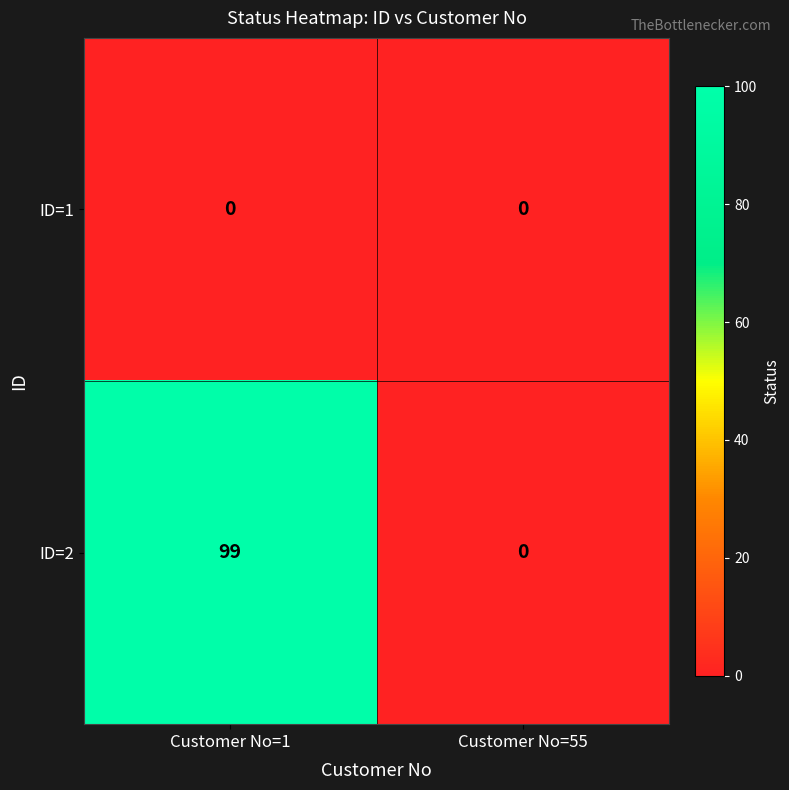

What is the difference between the highest and lowest values at Customer No=1?

99